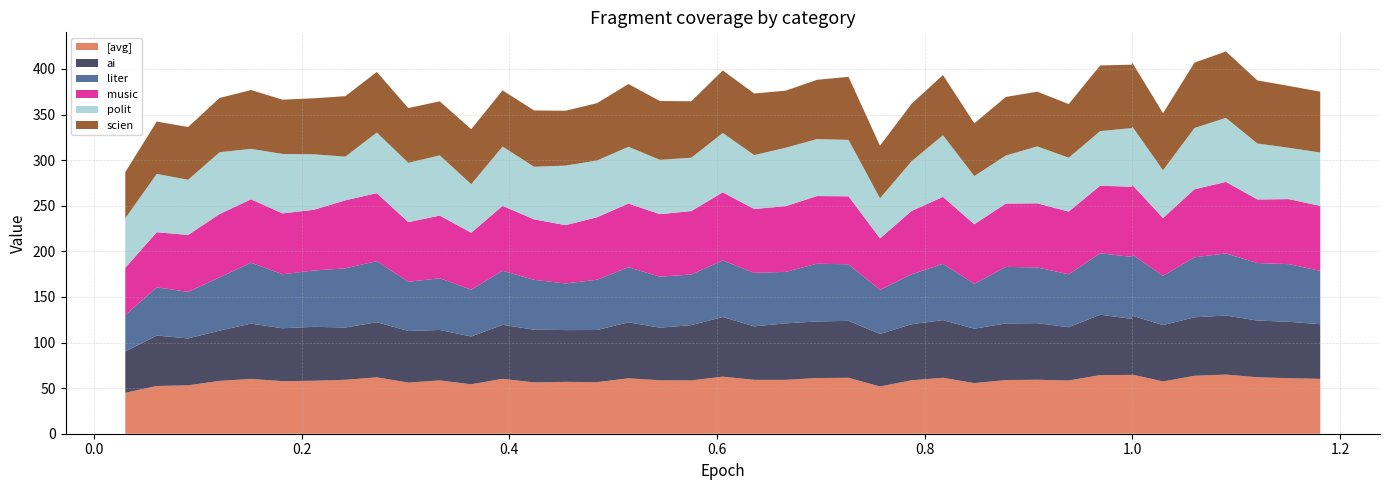

Reading left to right, transcribe all the data shown in this chart.

[avg]: 0.0303=44.9	0.0606=52.4	0.0908=53.1	0.1211=58.0	0.1514=60.1	0.1817=57.6	0.212=58.1	0.2422=59.1	0.2725=61.8	0.3028=56.1	0.3331=58.5	0.3634=54.2	0.3936=60.2	0.4239=56.3	0.4542=56.9	0.4845=56.5	0.5148=60.7	0.545=58.6	0.5753=58.4	0.6056=62.6	0.6359=59.1	0.6662=59.1	0.6964=61.1	0.7267=61.3	0.757=51.8	0.7873=58.6	0.8176=61.3	0.8478=55.5	0.8781=58.8	0.9084=59.2	0.9387=58.4	0.969=64.2	0.9992=64.5	1.0=64.8	1.0295=57.3	1.0598=63.5	1.0901=64.8	1.1204=61.9	1.1506=60.9	1.1809=60.1
ai: 0.0303=45.3	0.0606=55.3	0.0908=51.4	0.1211=55.1	0.1514=60.7	0.1817=58.0	0.212=59.1	0.2422=57.4	0.2725=60.5	0.3028=56.6	0.3331=55.3	0.3634=52.4	0.3936=59.2	0.4239=57.8	0.4542=56.7	0.4845=57.2	0.5148=61.5	0.545=57.7	0.5753=60.6	0.6056=65.4	0.6359=58.7	0.6662=61.9	0.6964=62.1	0.7267=62.4	0.757=57.6	0.7873=61.5	0.8176=63.2	0.8478=59.6	0.8781=62.1	0.9084=62.1	0.9387=58.4	0.969=66.2	0.9992=61.6	1.0=64.6	1.0295=61.8	1.0598=64.2	1.0901=64.7	1.1204=62.2	1.1506=61.9	1.1809=60.0
liter: 0.0303=39.8	0.0606=52.8	0.0908=51.0	0.1211=58.4	0.1514=66.8	0.1817=59.2	0.212=61.8	0.2422=64.9	0.2725=67.0	0.3028=53.9	0.3331=56.7	0.3634=51.4	0.3936=59.3	0.4239=54.7	0.4542=51.1	0.4845=55.1	0.5148=60.3	0.545=55.9	0.5753=55.5	0.6056=62.0	0.6359=58.6	0.6662=56.5	0.6964=63.3	0.7267=62.0	0.757=48.3	0.7873=54.7	0.8176=61.7	0.8478=49.2	0.8781=62.0	0.9084=61.1	0.9387=58.0	0.969=67.4	0.9992=67.8	1.0=67.0	1.0295=54.0	1.0598=65.8	1.0901=68.1	1.1204=63.1	1.1506=63.2	1.1809=58.5
music: 0.0303=51.9	0.0606=60.4	0.0908=62.4	0.1211=69.4	0.1514=69.5	0.1817=66.7	0.212=66.6	0.2422=74.6	0.2725=74.5	0.3028=65.4	0.3331=68.7	0.3634=62.4	0.3936=71.1	0.4239=66.3	0.4542=64.0	0.4845=68.5	0.5148=69.8	0.545=68.5	0.5753=69.6	0.6056=74.7	0.6359=70.0	0.6662=72.1	0.6964=74.2	0.7267=74.6	0.757=56.5	0.7873=69.4	0.8176=73.4	0.8478=65.3	0.8781=69.4	0.9084=70.3	0.9387=68.8	0.969=74.1	0.9992=76.9	1.0=76.4	1.0295=63.3	1.0598=74.6	1.0901=78.4	1.1204=69.7	1.1506=71.3	1.1809=71.2
polit: 0.0303=54.4	0.0606=64.0	0.0908=60.5	0.1211=67.8	0.1514=55.3	0.1817=65.2	0.212=60.8	0.2422=47.9	0.2725=66.5	0.3028=65.1	0.3331=66.1	0.3634=53.3	0.3936=65.1	0.4239=57.7	0.4542=65.3	0.4845=62.3	0.5148=62.3	0.545=59.6	0.5753=58.5	0.6056=65.1	0.6359=59.1	0.6662=64.1	0.6964=62.5	0.7267=61.9	0.757=44.0	0.7873=54.5	0.8176=67.7	0.8478=52.9	0.8781=52.7	0.9084=62.4	0.9387=59.1	0.969=59.9	0.9992=64.3	1.0=63.9	1.0295=52.4	1.0598=67.2	1.0901=70.2	1.1204=61.3	1.1506=56.3	1.1809=58.5
scien: 0.0303=50.5	0.0606=57.4	0.0908=57.8	0.1211=59.5	0.1514=64.5	0.1817=59.5	0.212=61.4	0.2422=66.3	0.2725=66.4	0.3028=60.0	0.3331=59.2	0.3634=60.2	0.3936=61.6	0.4239=61.7	0.4542=60.2	0.4845=62.9	0.5148=68.8	0.545=64.4	0.5753=61.9	0.6056=68.5	0.6359=67.5	0.6662=62.5	0.6964=65.0	0.7267=69.1	0.757=57.6	0.7873=63.0	0.8176=66.0	0.8478=57.8	0.8781=64.2	0.9084=60.0	0.9387=58.8	0.969=72.0	0.9992=69.5	1.0=70.0	1.0295=62.5	1.0598=71.6	1.0901=72.8	1.1204=69.2	1.1506=67.8	1.1809=66.7